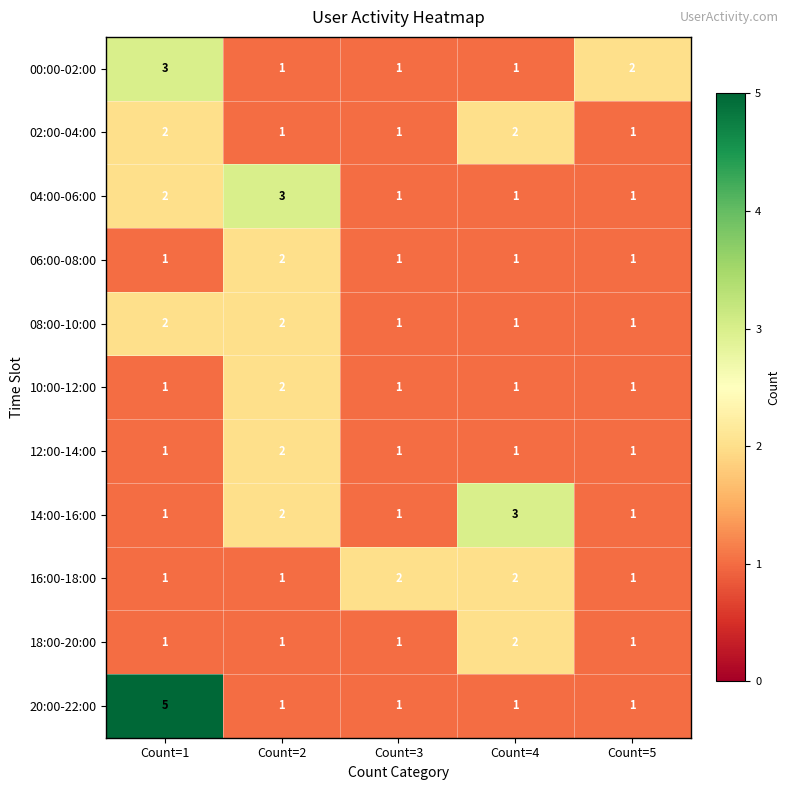

How many 06:00-08:00 values are between 1 and 2?

5